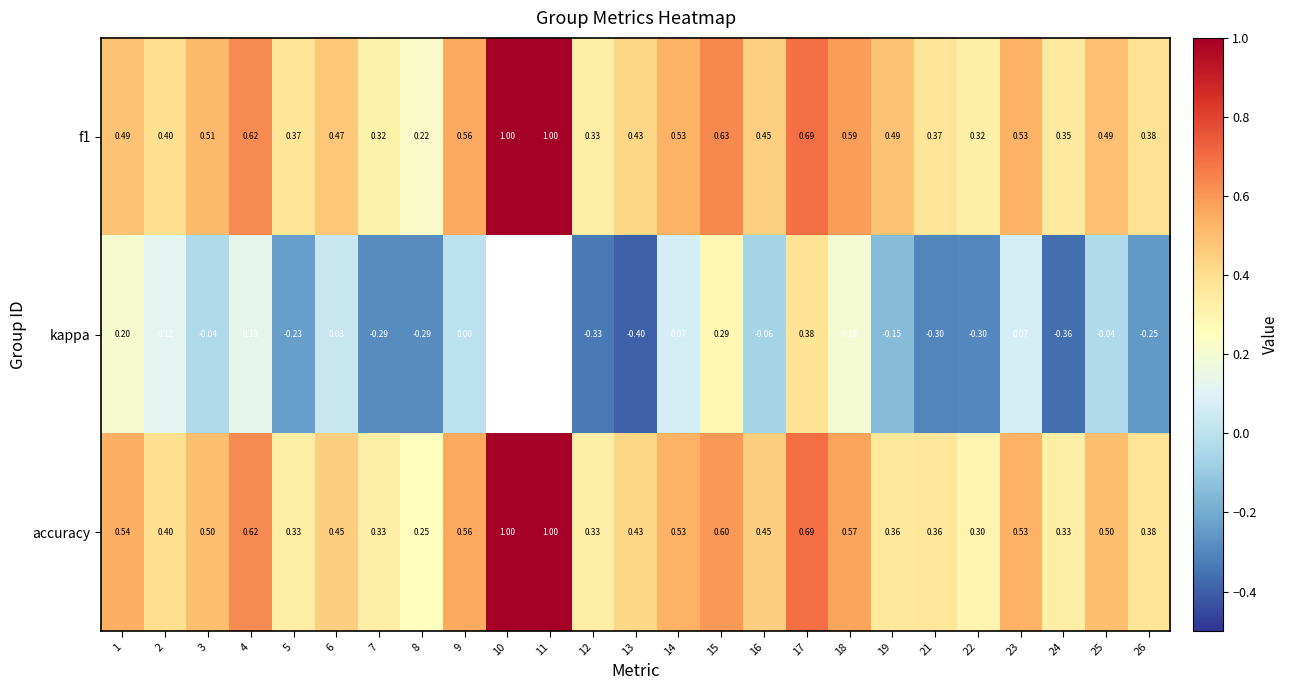

Which series changed the most between 6 and 16?

kappa